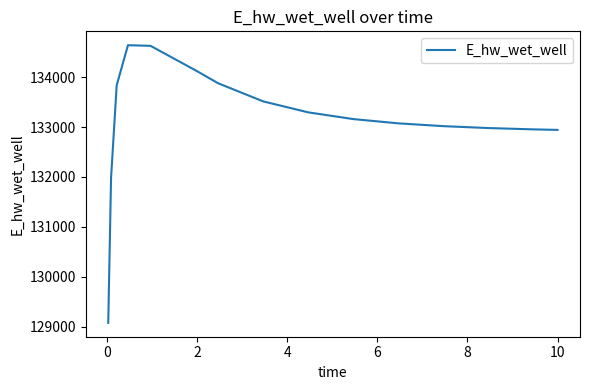

What is the difference between the maximum and minimum values?

5565.2